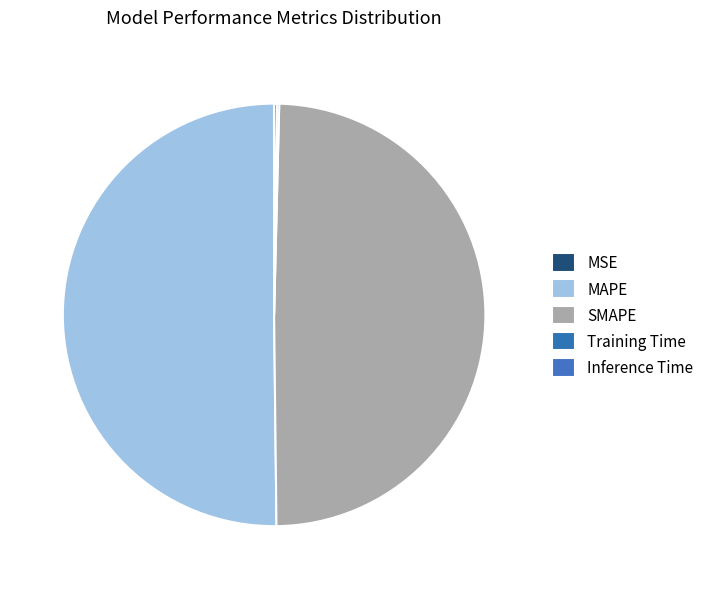

Which slice is the smallest?

MSE